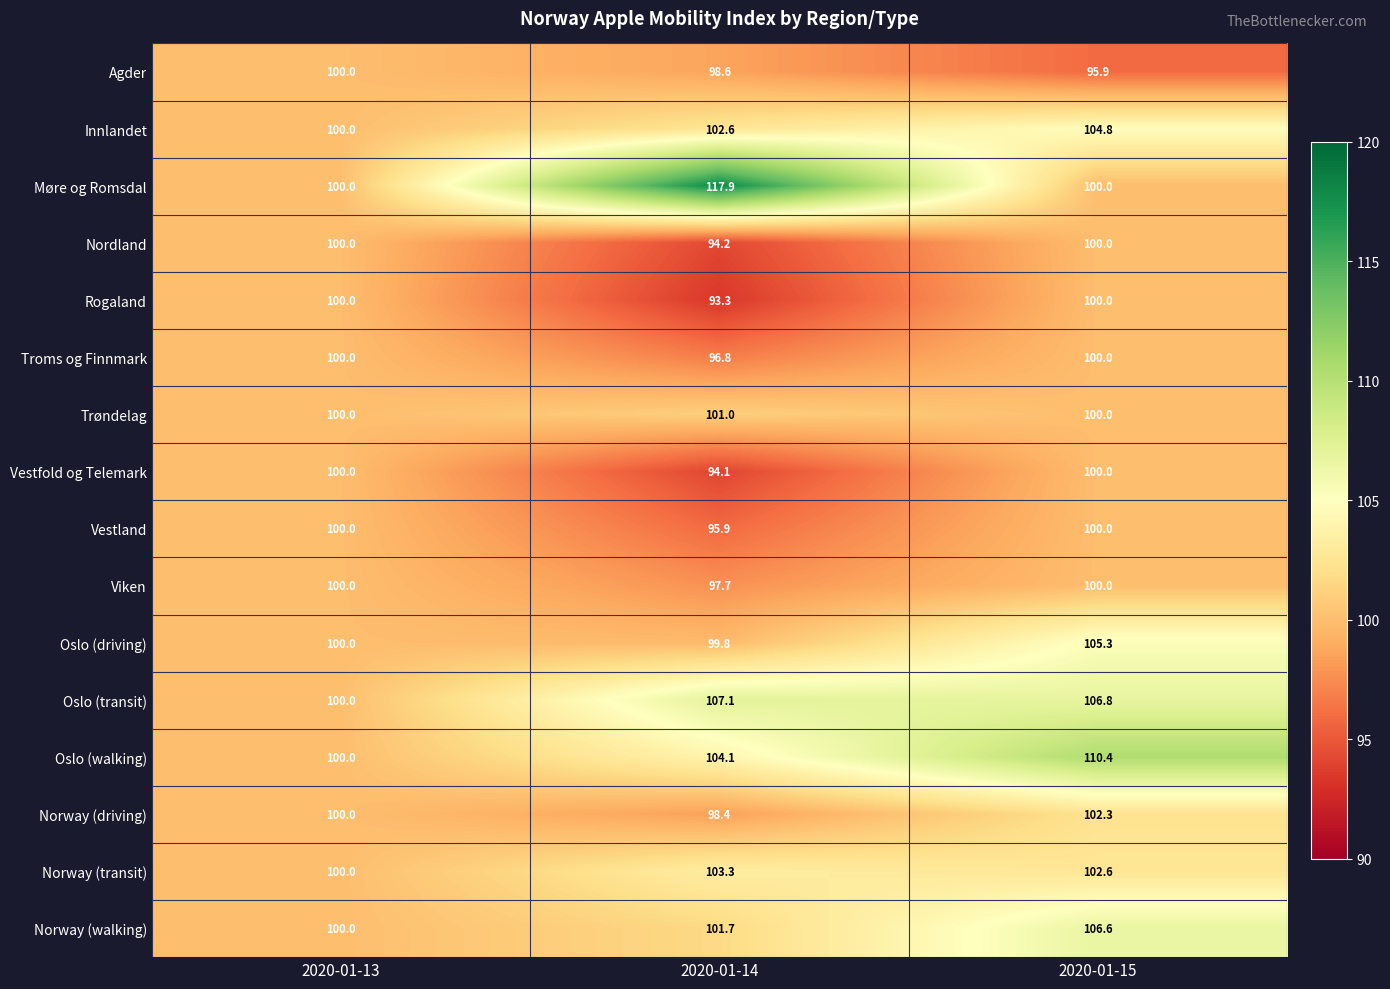

The value of Møre og Romsdal at 2020-01-13 is 168.9. True or false?

False